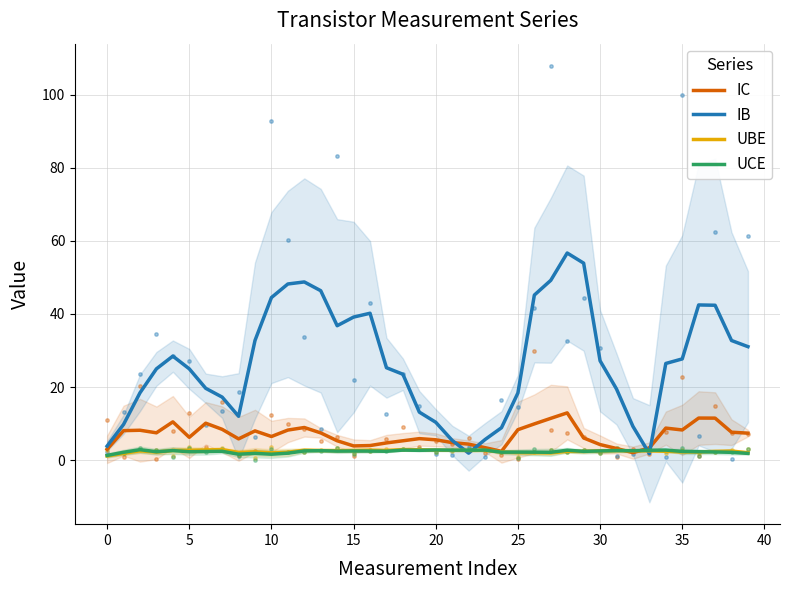

Which series reaches the maximum Y coordinate?

IB